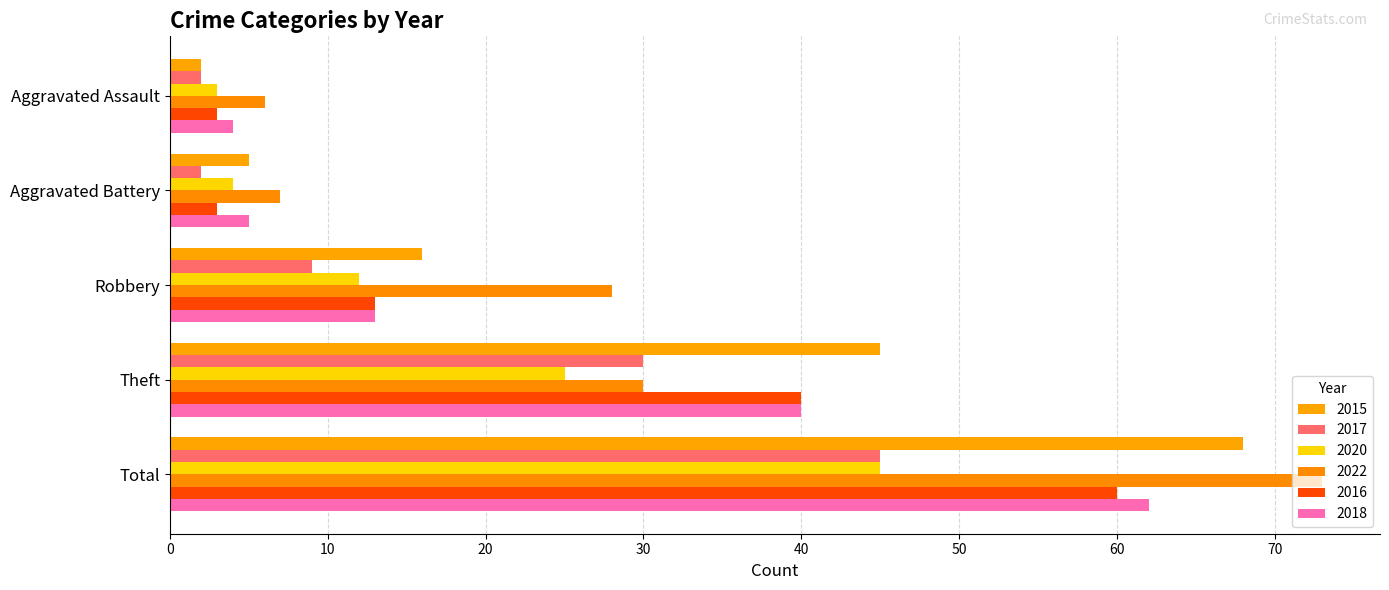

How many values in the 2022 series are below 28?

2